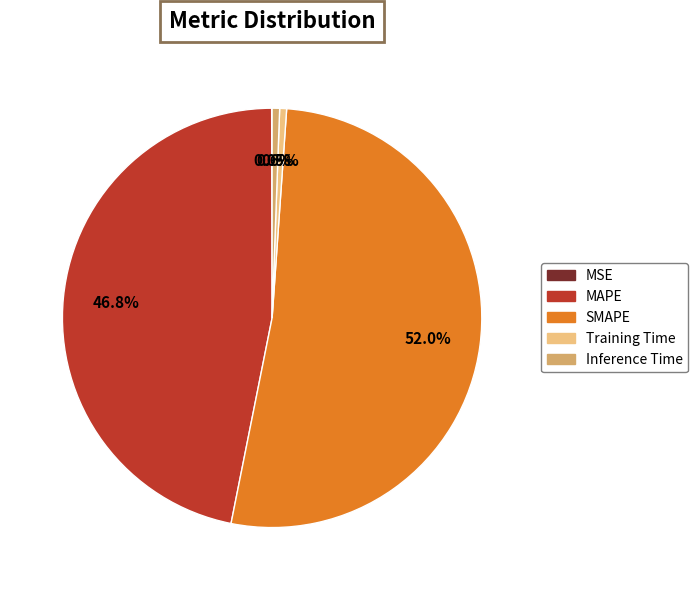

To the nearest percent, what is the average slice percentage?

20%